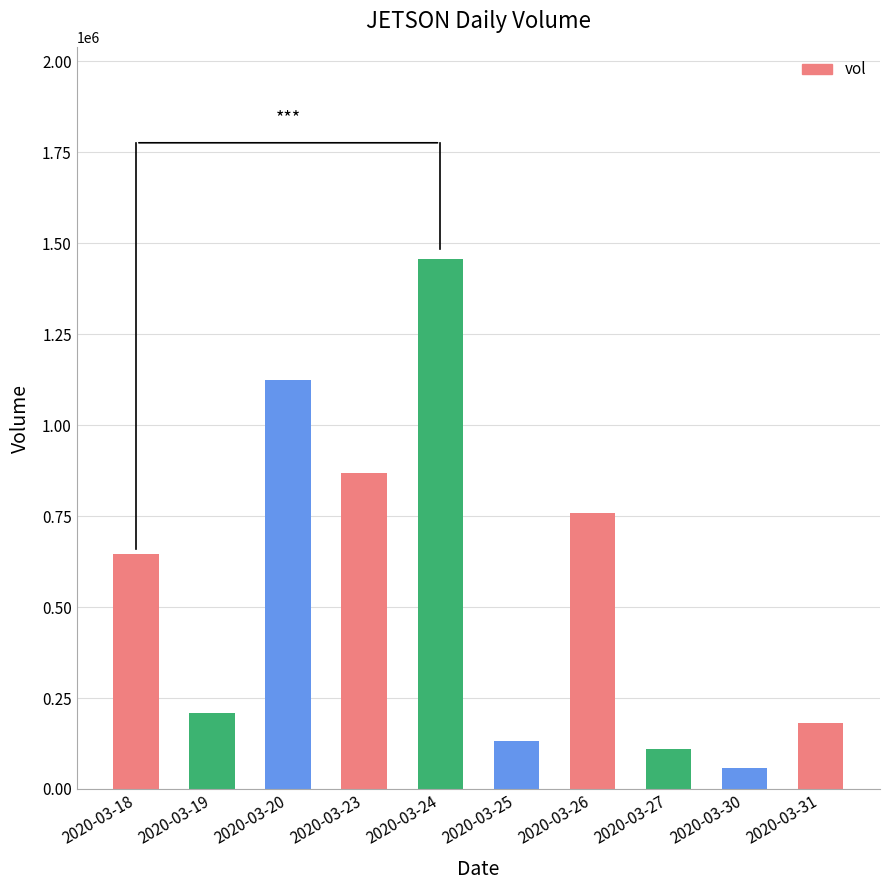

Which has a higher value, 2020-03-18 or 2020-03-27?

2020-03-18